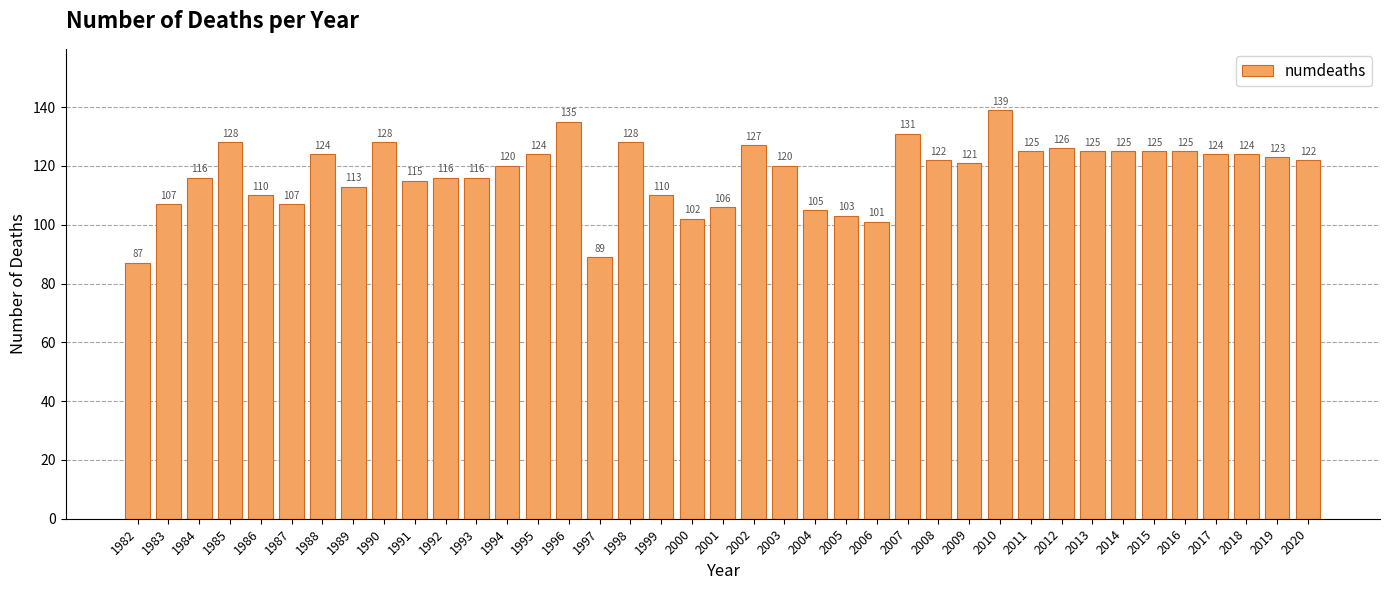

Approximately how many times larger is the value at 1991 compared to 1996?

0.9